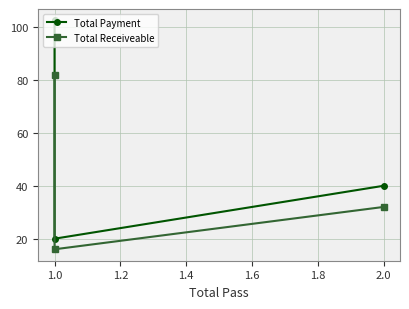

What is the total value across all series at 1.0?

36.0